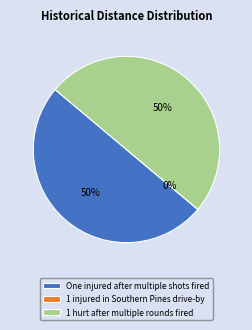

To the nearest percent, what is the difference between the 1 injured in Southern Pines drive-by and 1 hurt after multiple rounds fired slice percentages?

50%